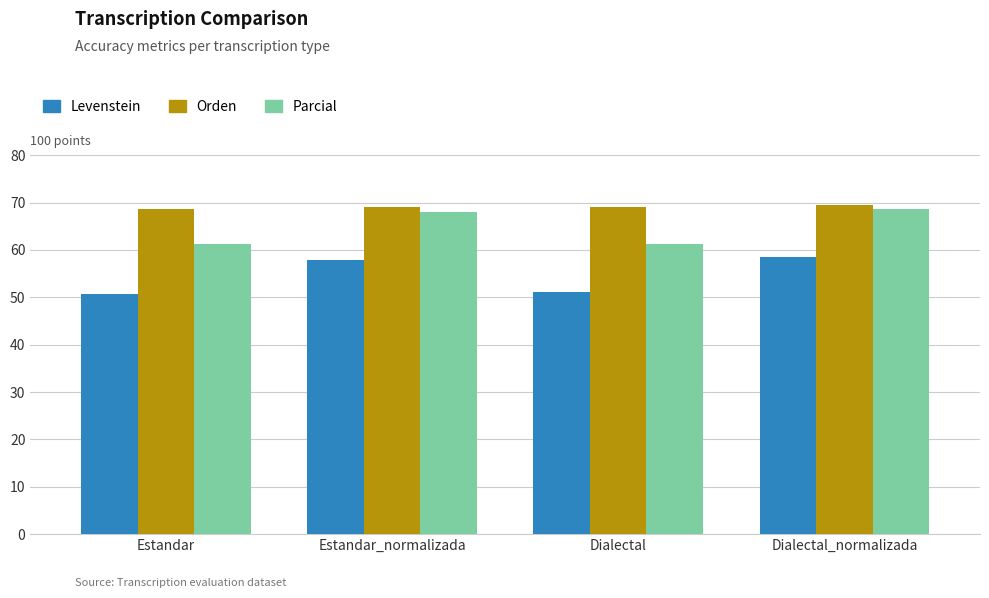

How many distinct data groups are displayed?

3